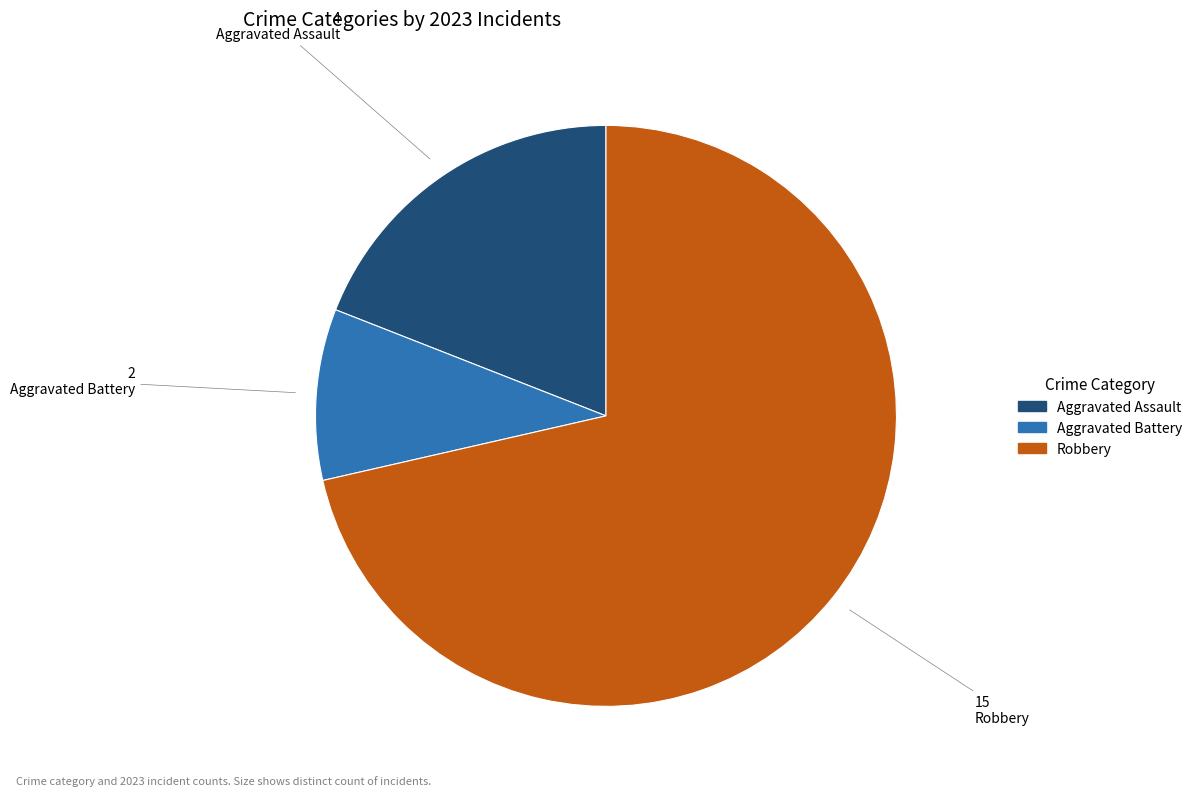

Is there a majority slice in this chart?

Yes